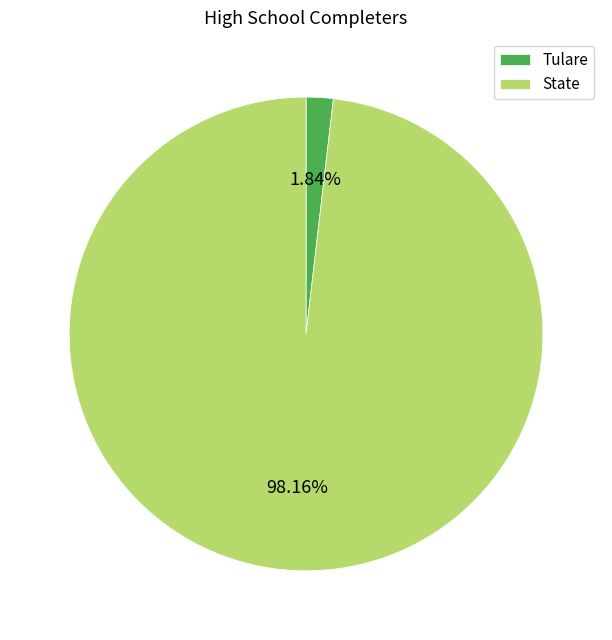

Which slice is the smallest?

Tulare